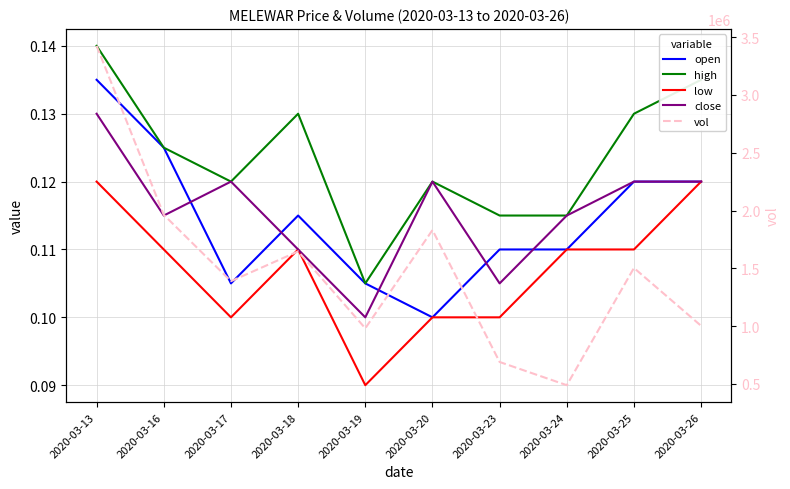

Which category has the lowest value in the open series?

2020-03-20